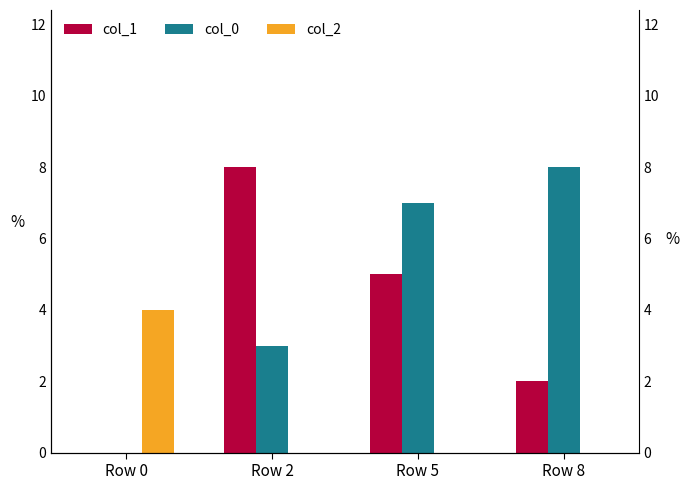

Is the value of col_2 at Row 8 greater than the value of col_1 at Row 0?

No